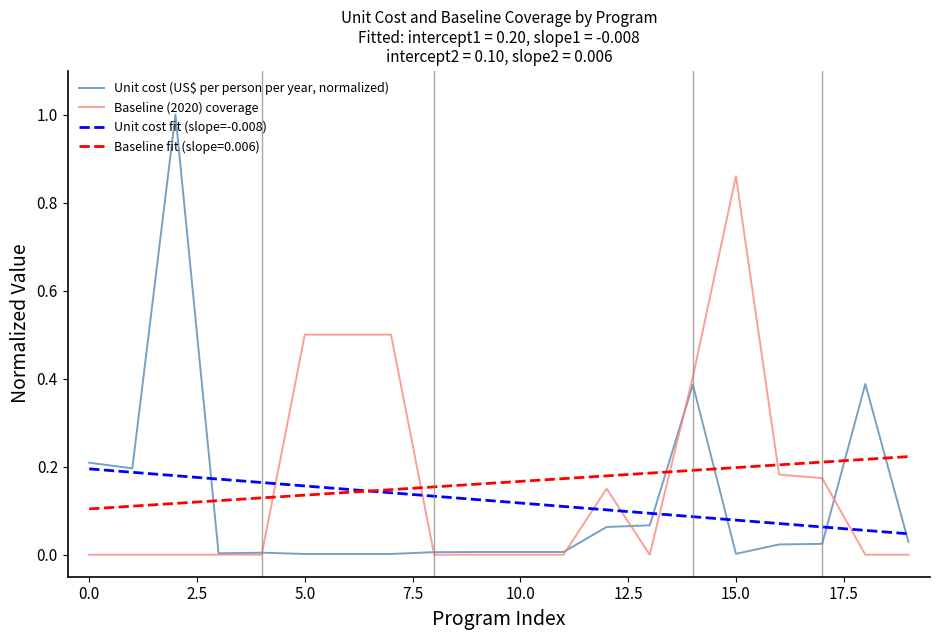

How many distinct data groups are displayed?

4